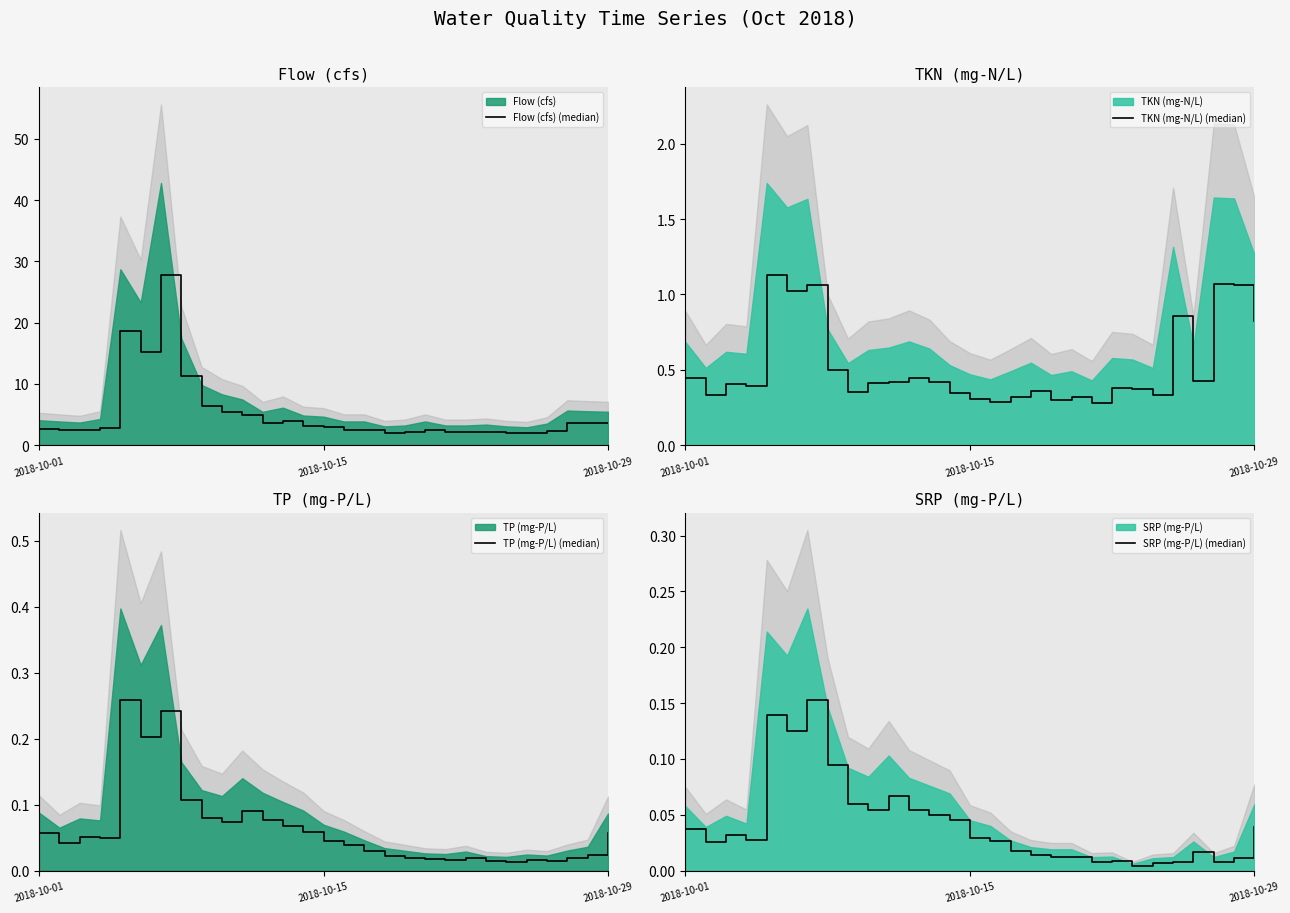

What is the highest value of the Flow (cfs) (median) series?

27.8